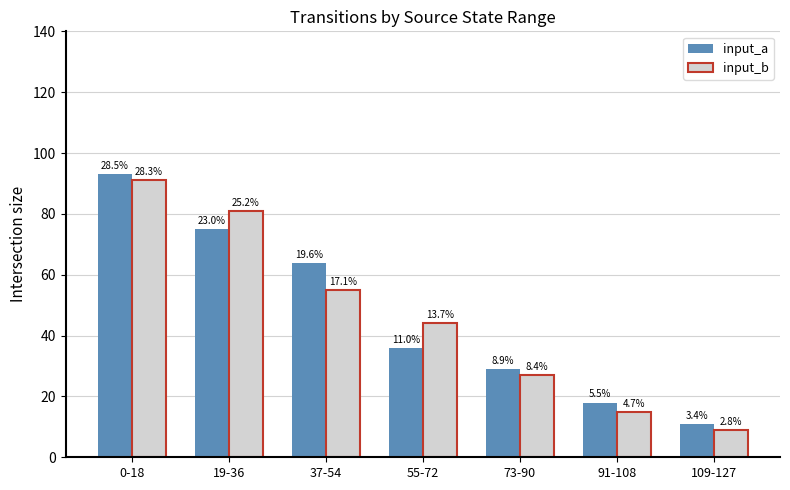

What is the maximum value shown in the chart?

93